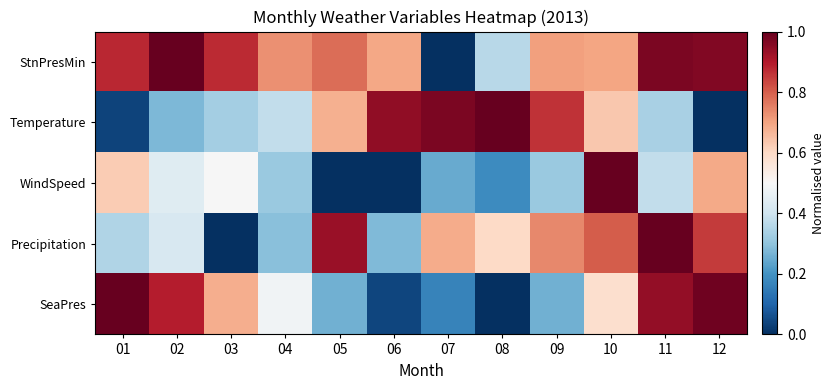

What is the total value across all series at 02?

3.0